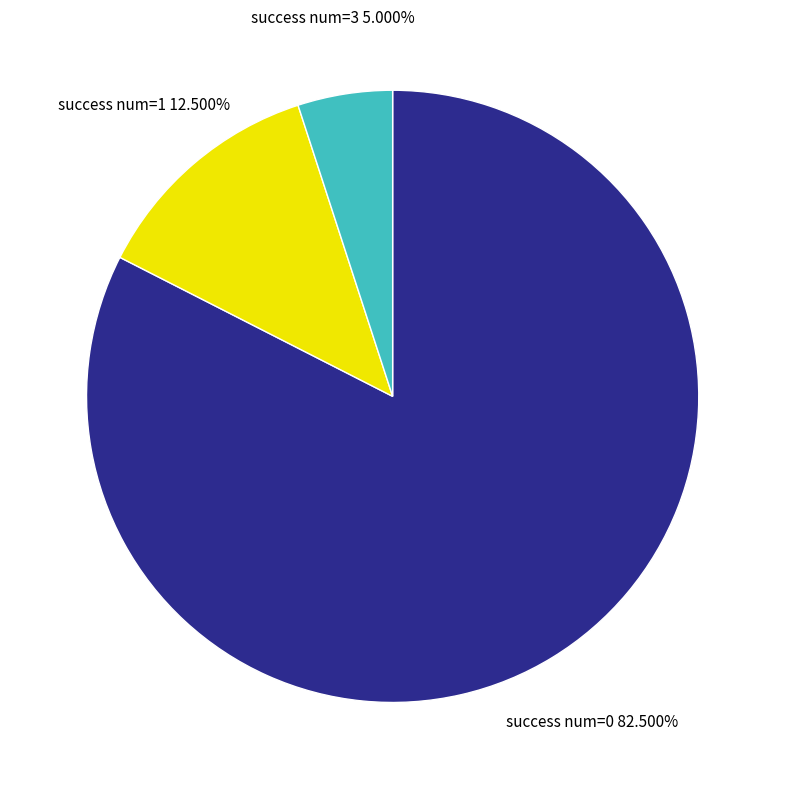

Which category has the smallest portion of the pie?

success num=3